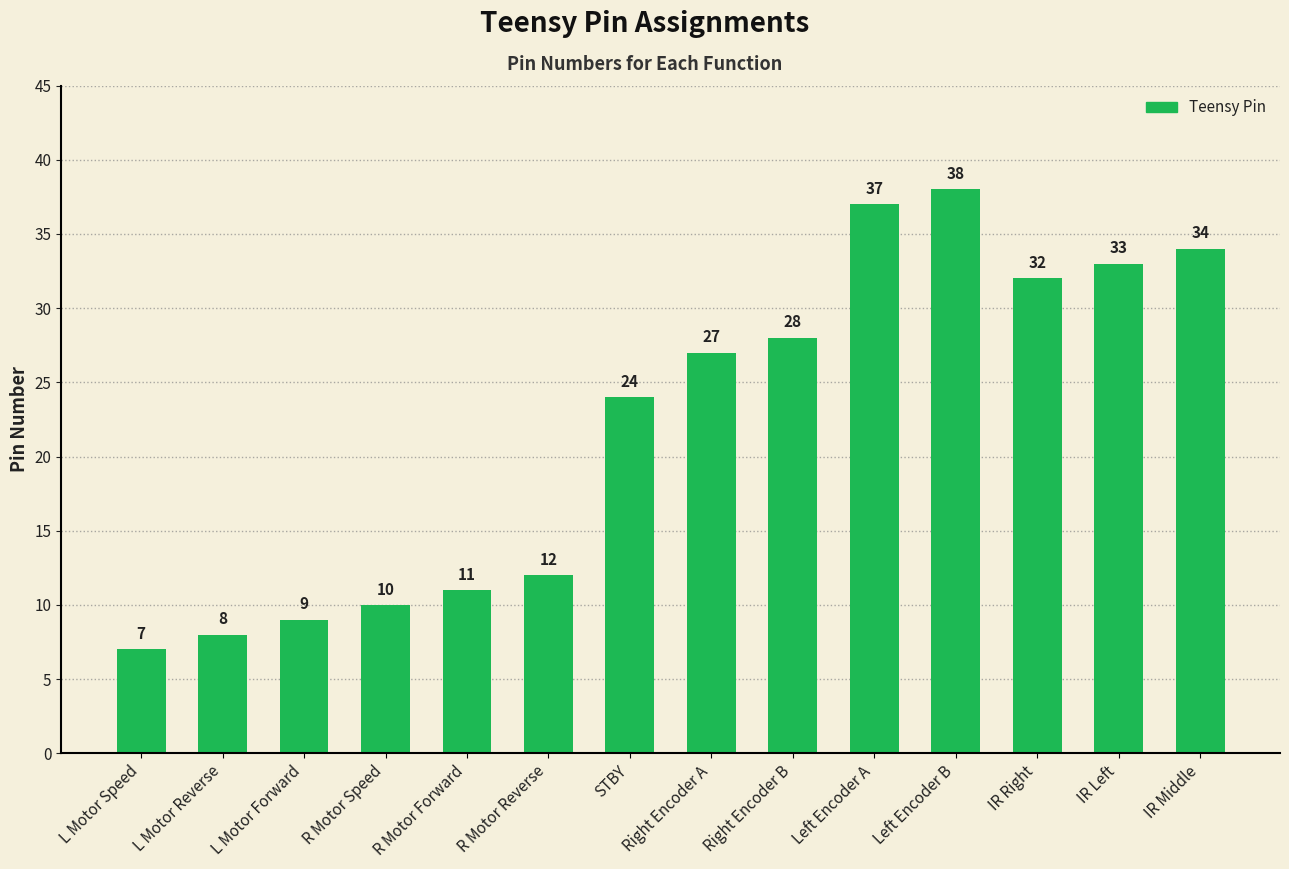

What is the label of the 6th bar from the left?

R Motor Reverse